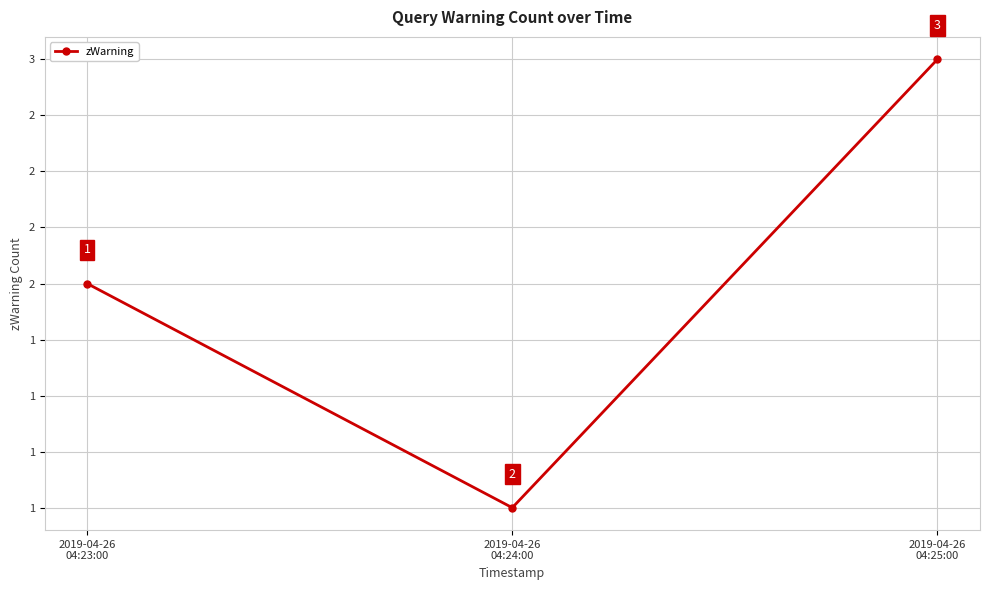

What is the change in value from 2019-04-26
04:23:00 to 2019-04-26
04:25:00?

+1